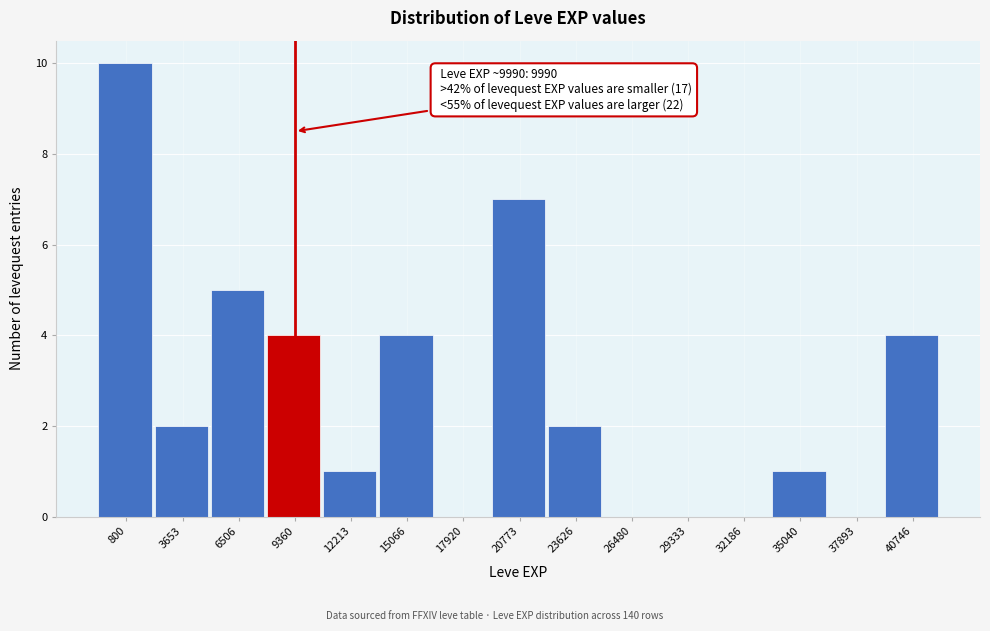

Reading left to right, transcribe all the data shown in this chart.

800=10	3653=2	6506=5	9360=4	12213=1	15066=4	17920=0	20773=7	23626=2	26480=0	29333=0	32186=0	35040=1	37893=0	40746=4